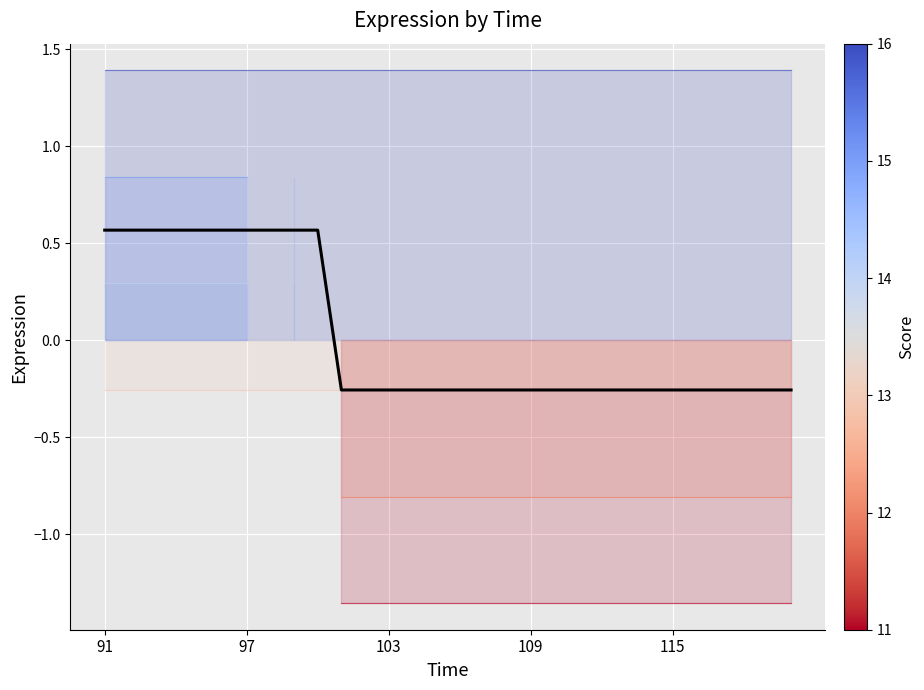

How many negative values are there?

20